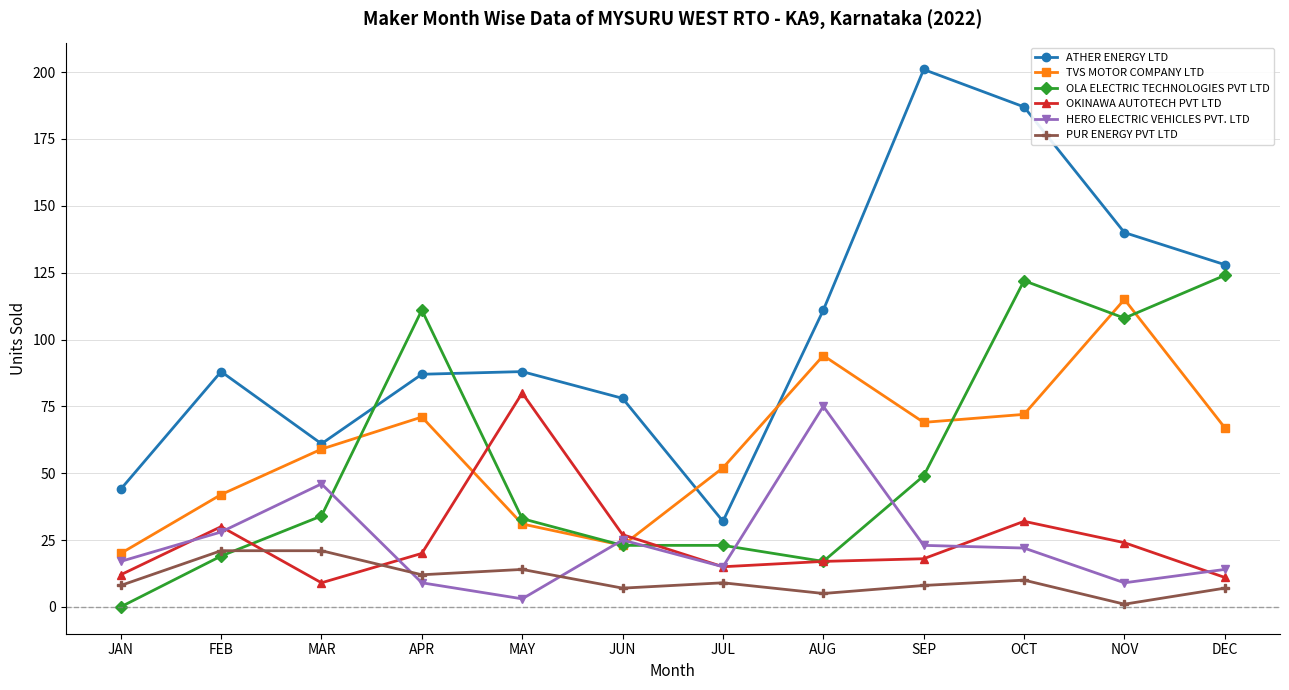

What is the difference between the maximum and second lowest values in the HERO ELECTRIC VEHICLES PVT. LTD series?

66